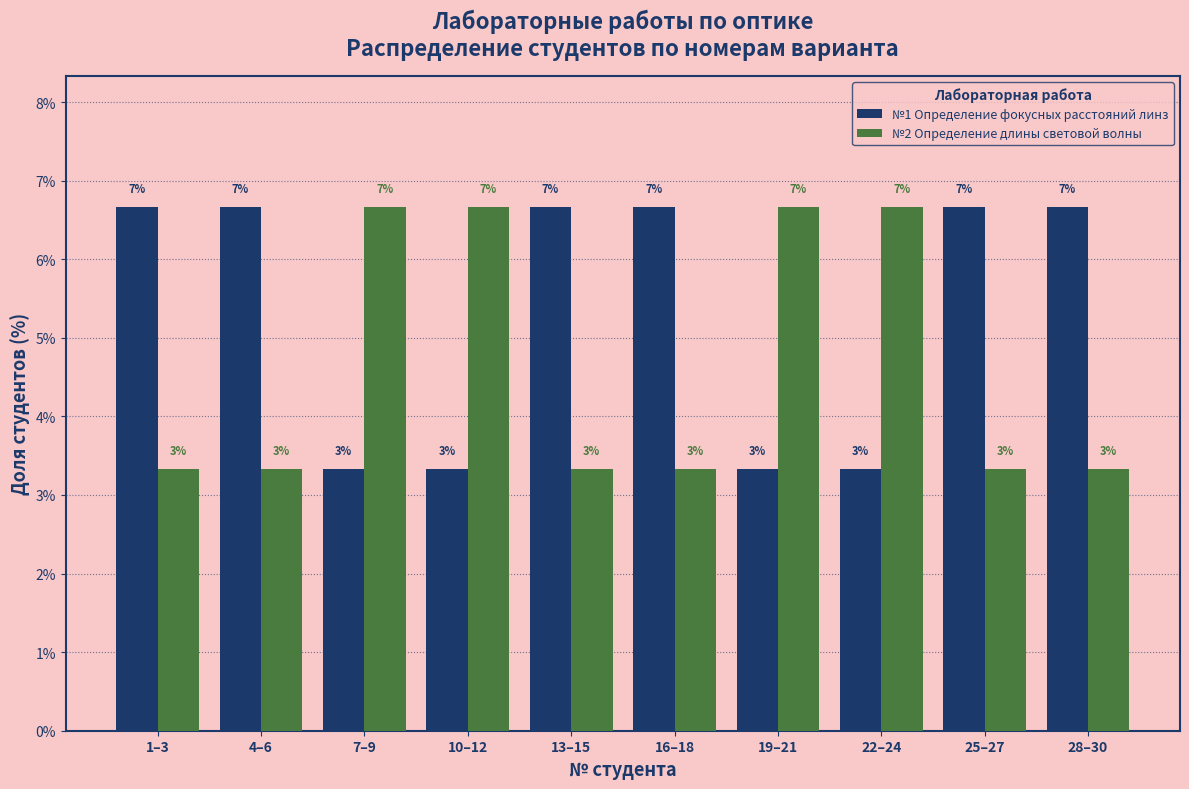

Are the bars horizontal?

No